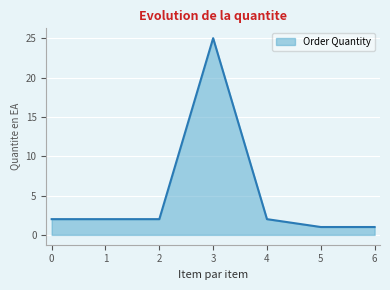

True or false: there are more than 2 points higher than both neighbors.

False